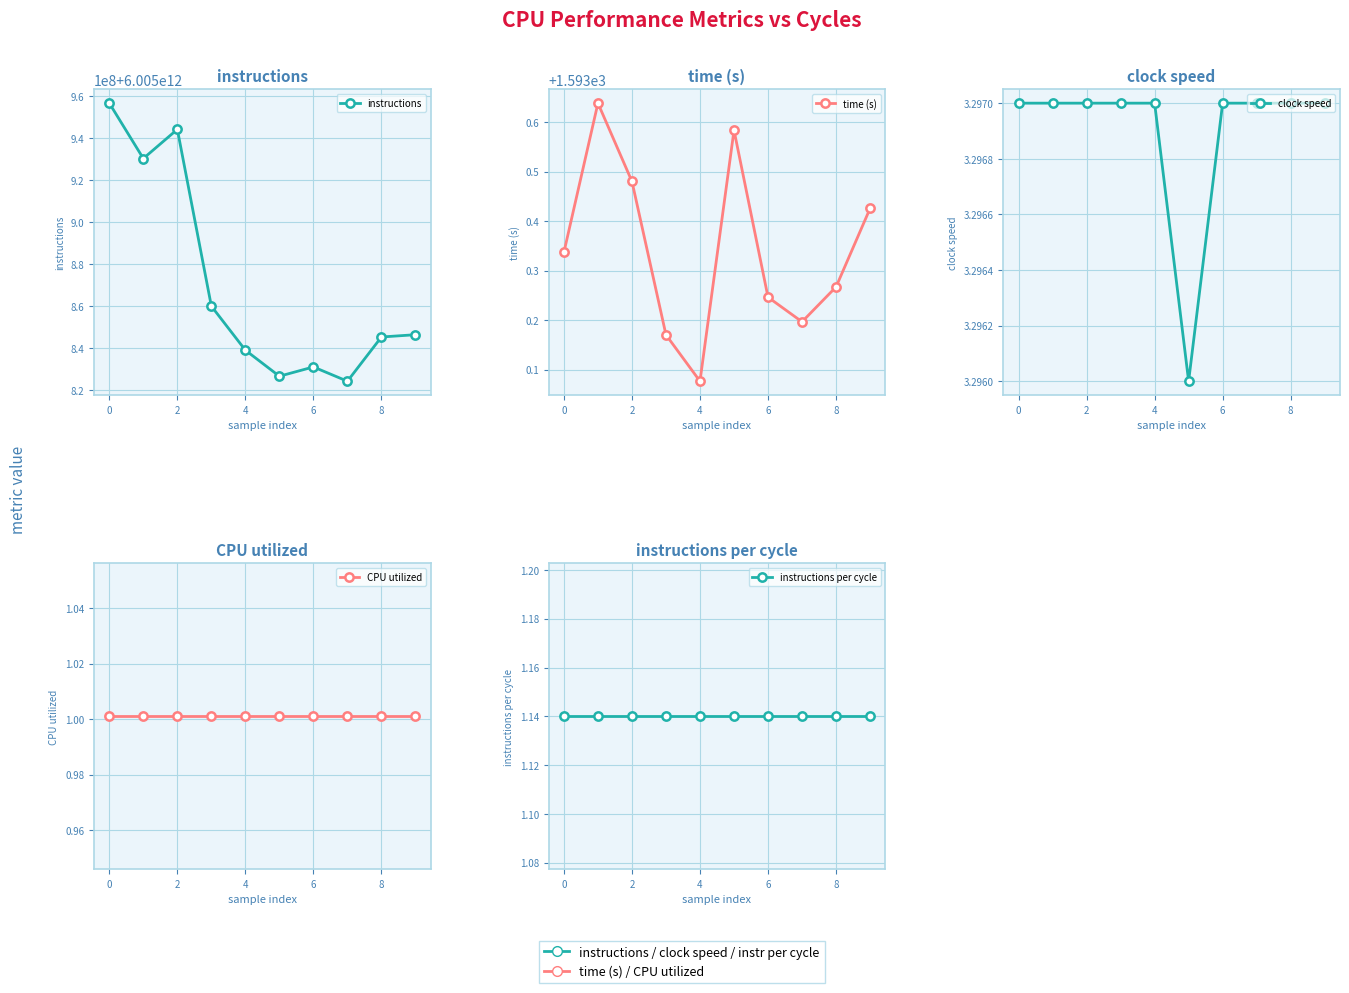

How many values in the instructions series exceed 6005846278910?

4